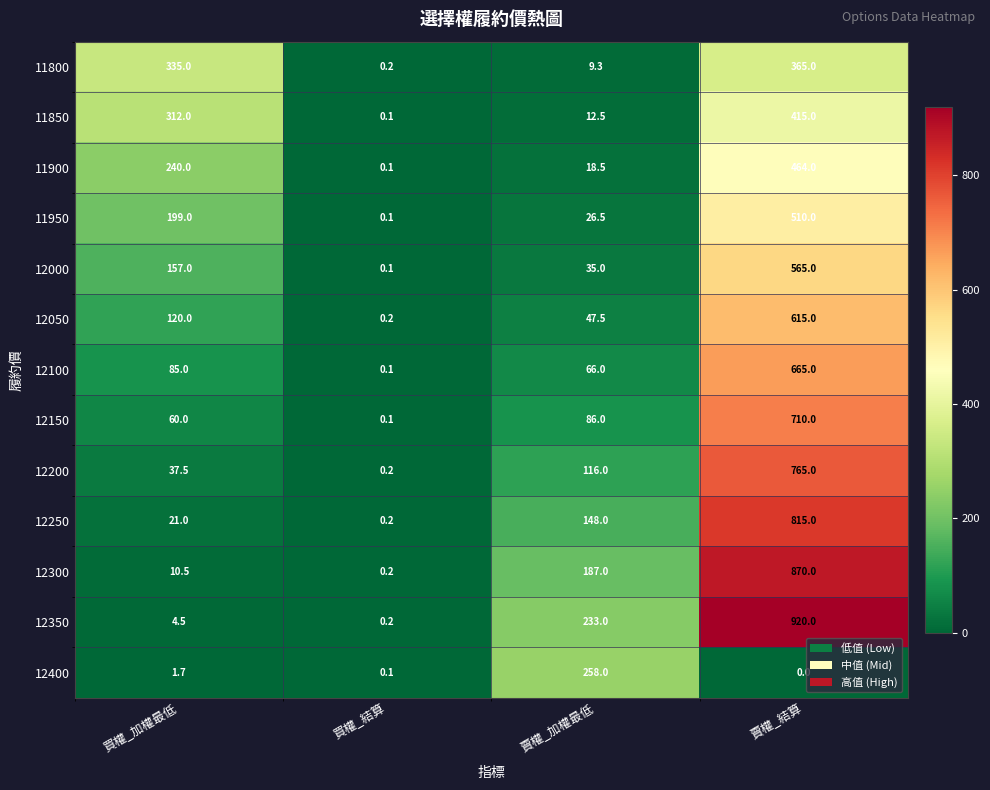

What is the spread (max minus min) of values at 賣權_結算?

920.0